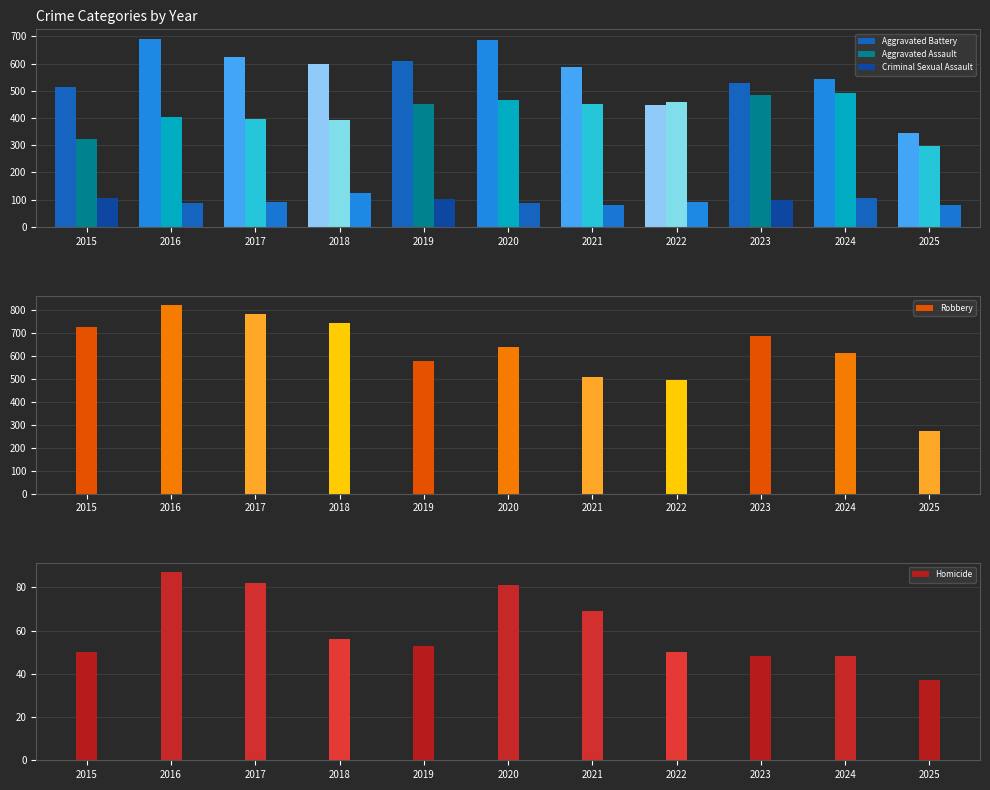

The Aggravated Battery series shows 346 at 2025. True or false?

True